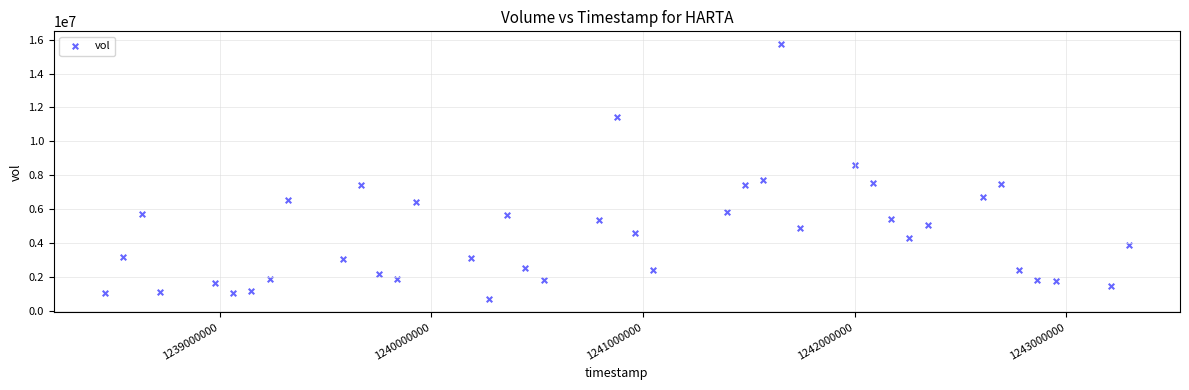

What is the range of Y values (max minus min)?

15046792